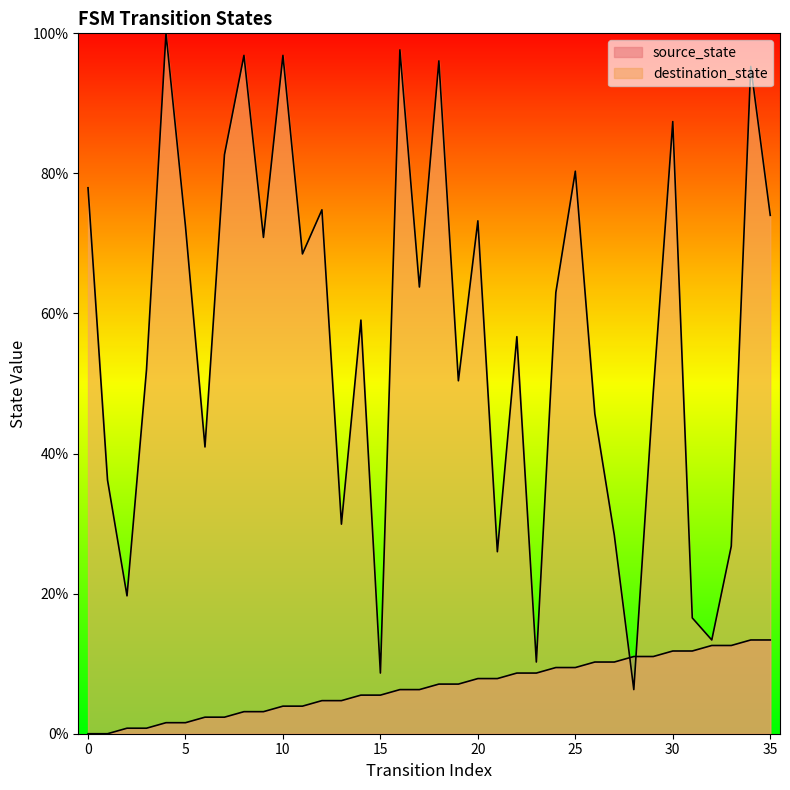

True or false: source_state has more than 0 points higher than both neighbors.

False